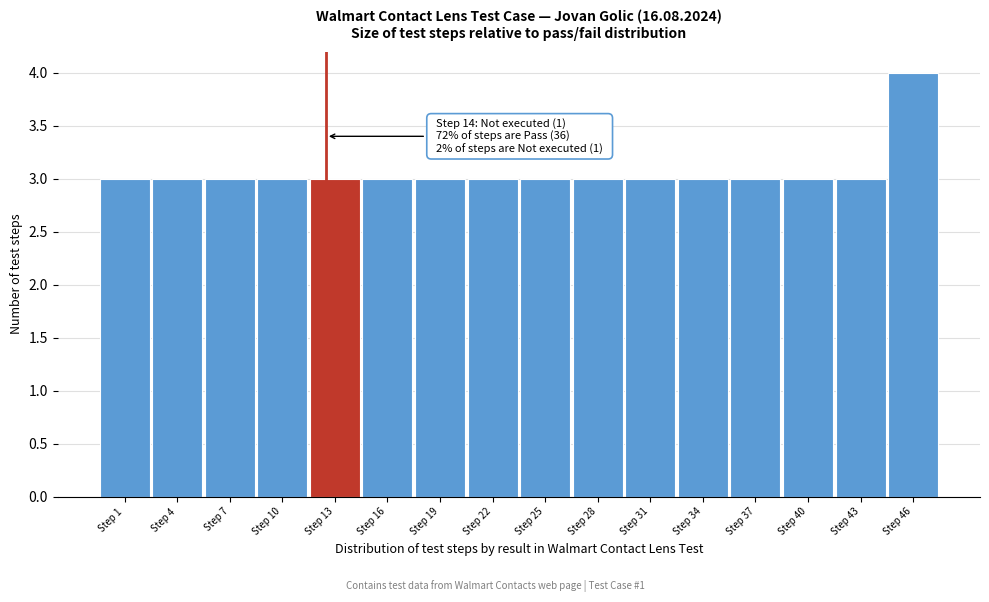

Reading right to left, list all the values displayed in this chart.

Step 46=4	Step 43=3	Step 40=3	Step 37=3	Step 34=3	Step 31=3	Step 28=3	Step 25=3	Step 22=3	Step 19=3	Step 16=3	Step 13=3	Step 10=3	Step 7=3	Step 4=3	Step 1=3